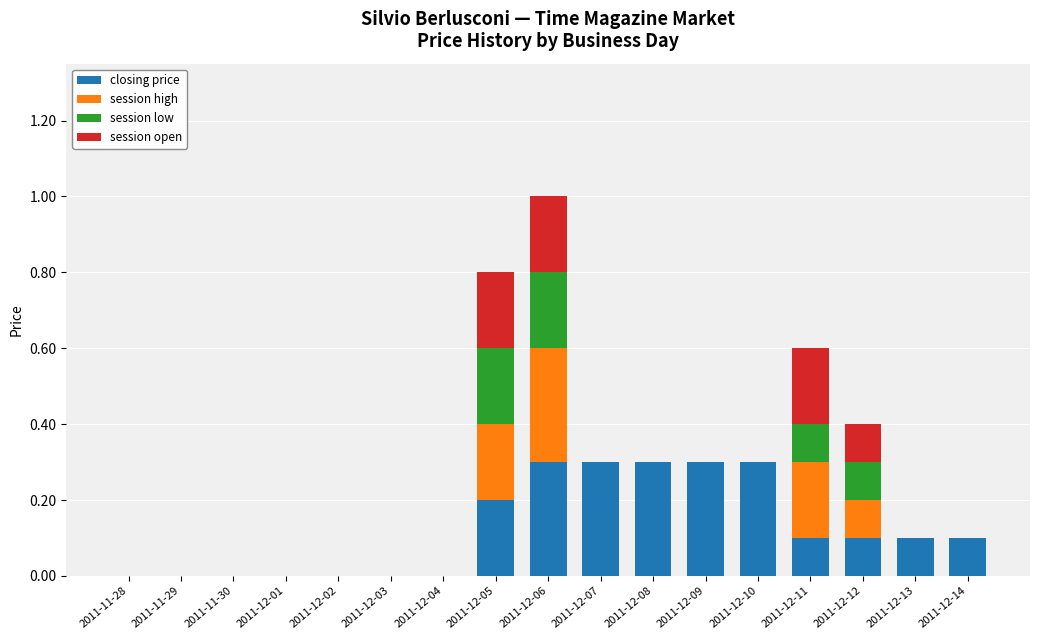

At which category is the sum across all series the highest?

2011-12-06